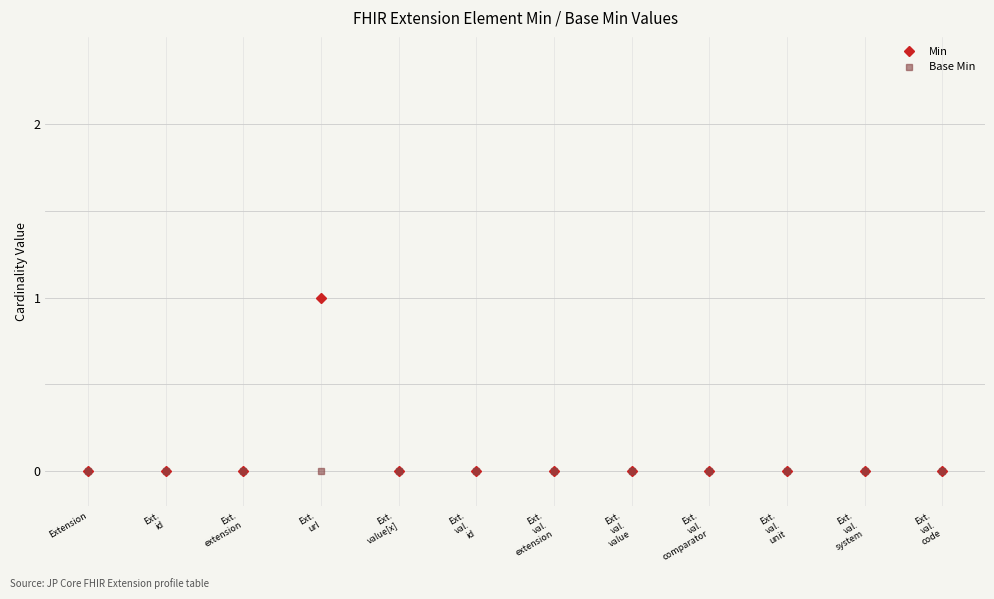

Is it true that Base Min equals 0 at Extension?

True